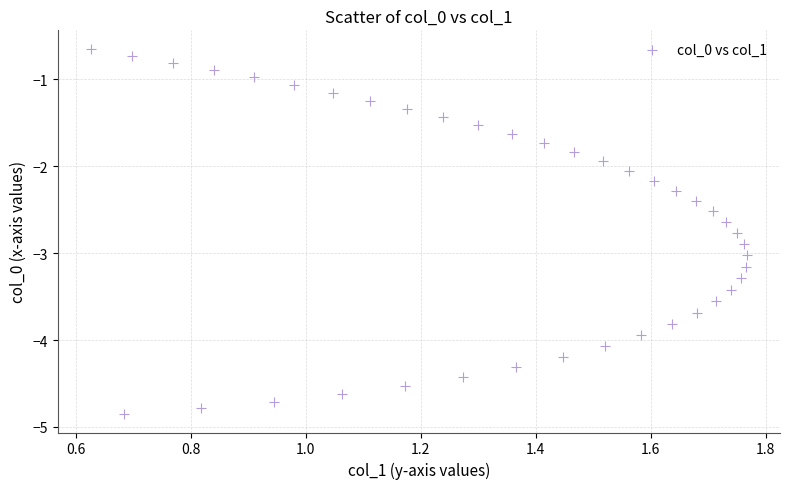

What is the range of Y values (max minus min)?

4.2